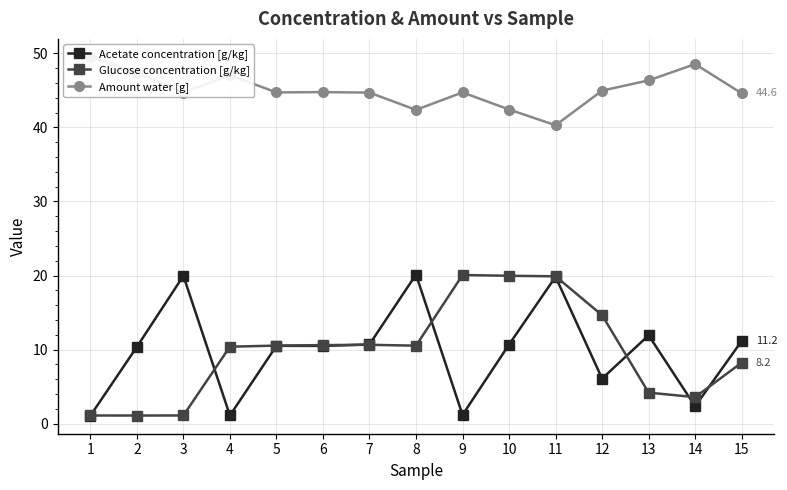

True or false: Acetate concentration [g/kg] and Amount water [g] cross at least once.

False